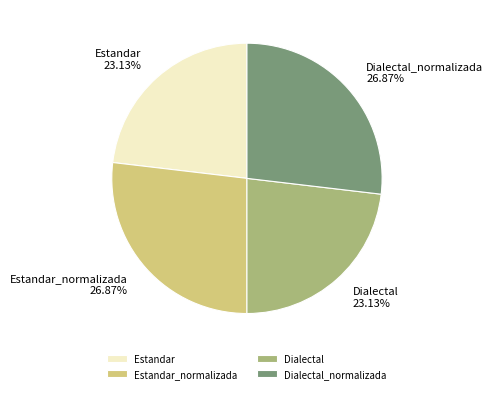

To the nearest percent, what percentage of the pie is Dialectal?

23%